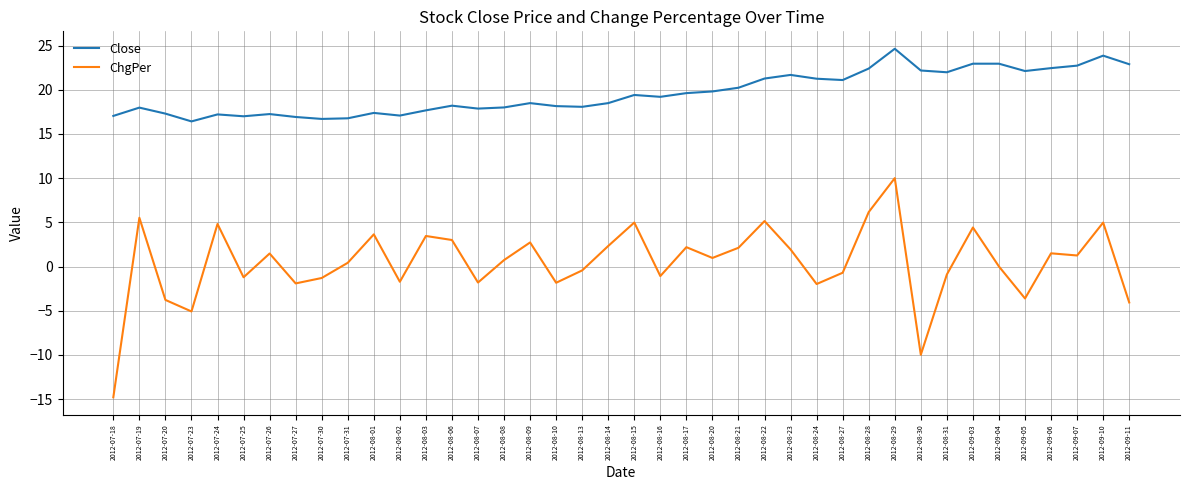

What is the maximum value shown in the chart?

24.6